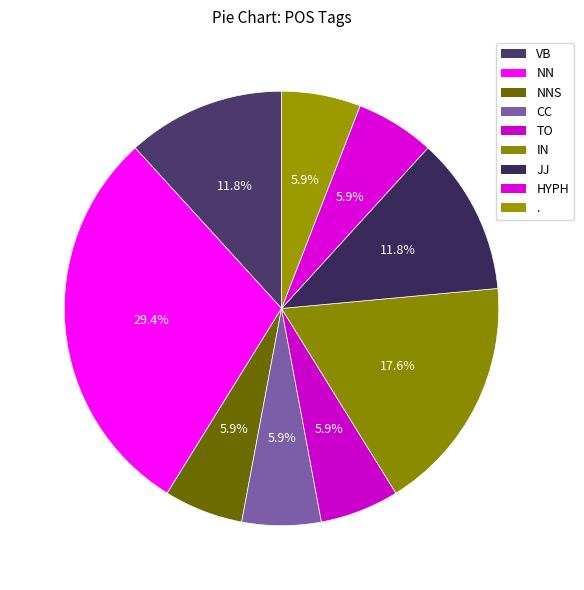

Is there any slice that represents more than half of the pie?

No